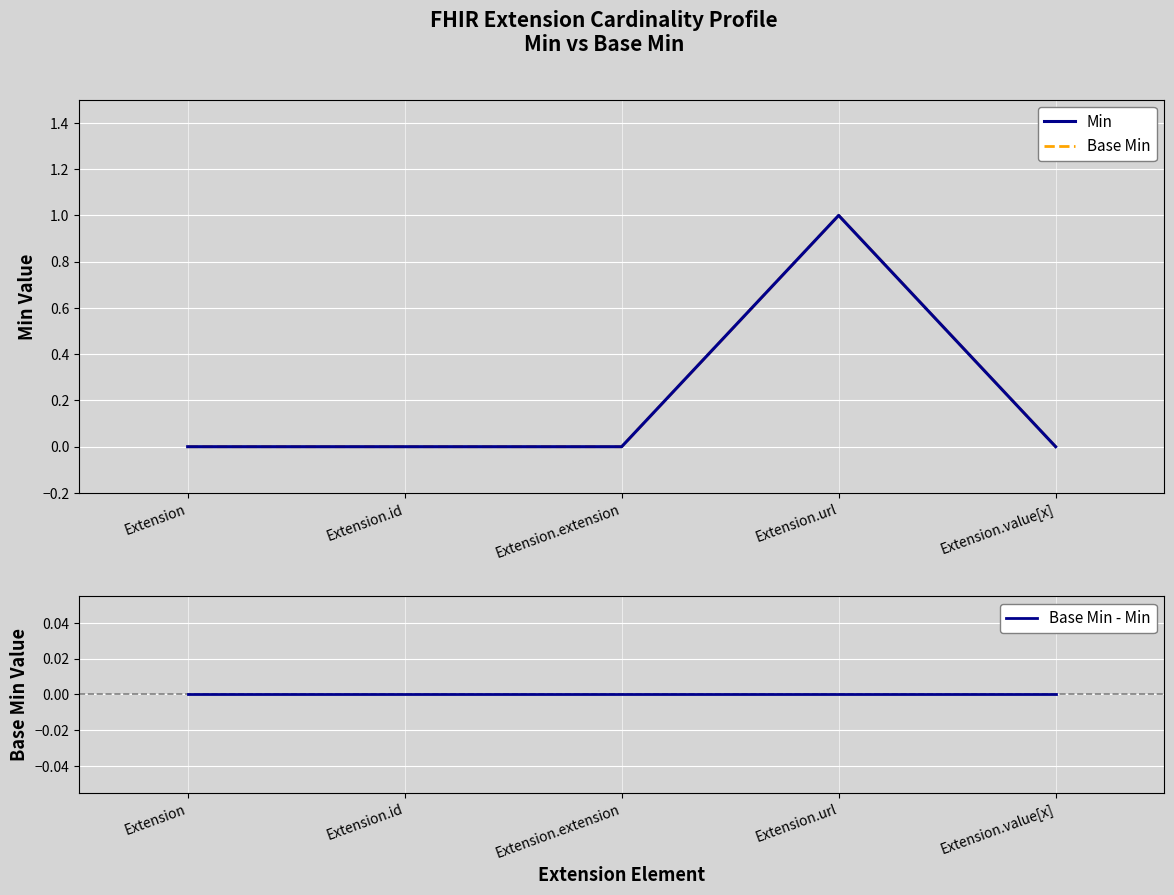

True or false: Base Min - Min has a value of 0 at Extension.value[x].

True